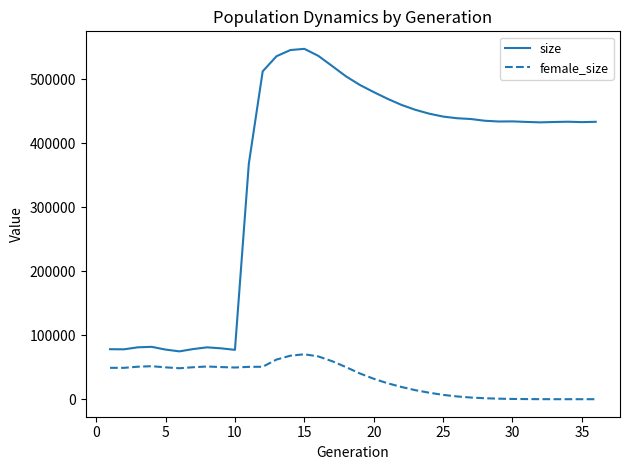

What is the lowest value of the size series?

74705